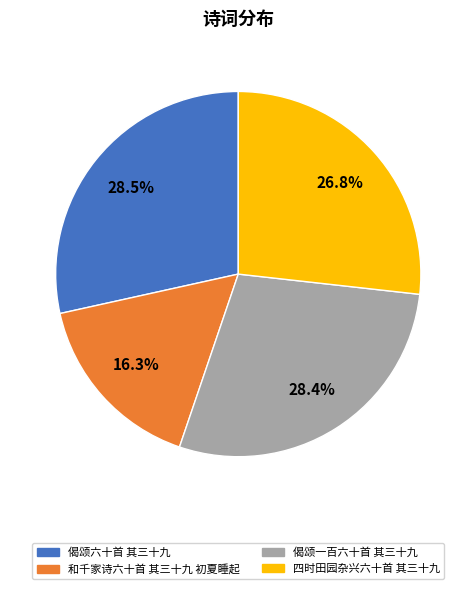

Which has a higher value, 和千家诗六十首 其三十九 初夏睡起 or 偈颂一百六十首 其三十九?

偈颂一百六十首 其三十九